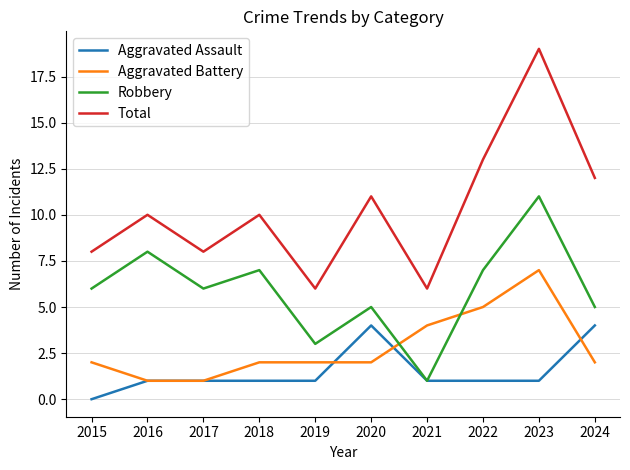

At which label does Aggravated Battery reach its peak?

2023